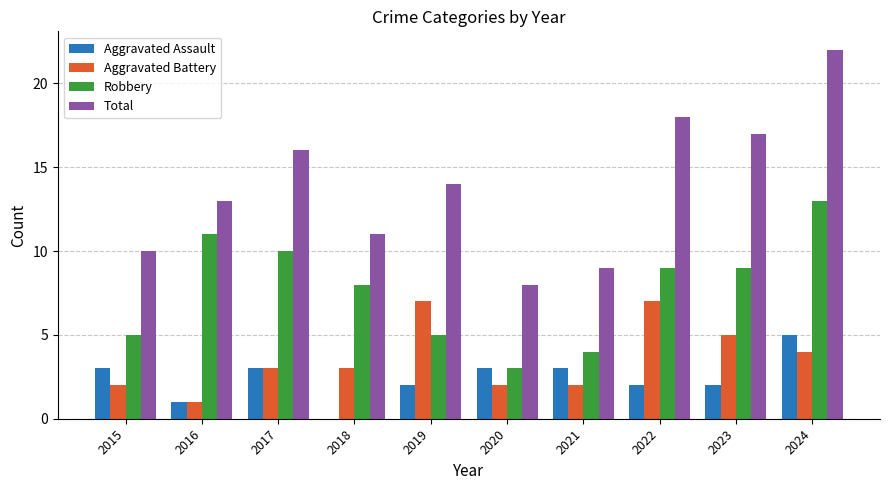

Which label corresponds to the largest value in the chart?

2024